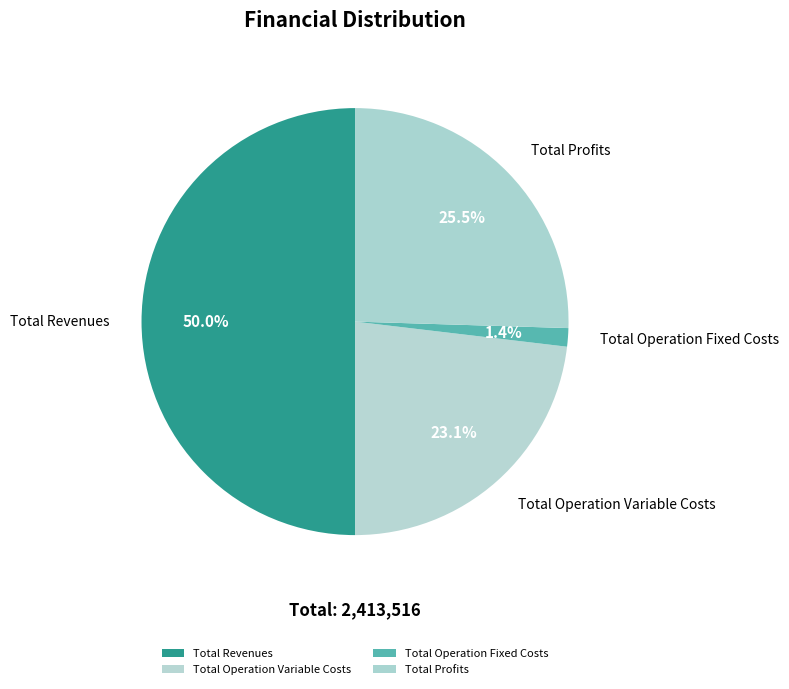

Is Total Profits the majority of the pie?

No